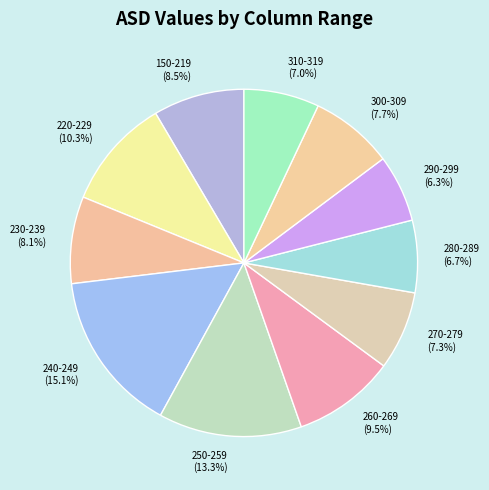

Count the number of slices in the pie.

11